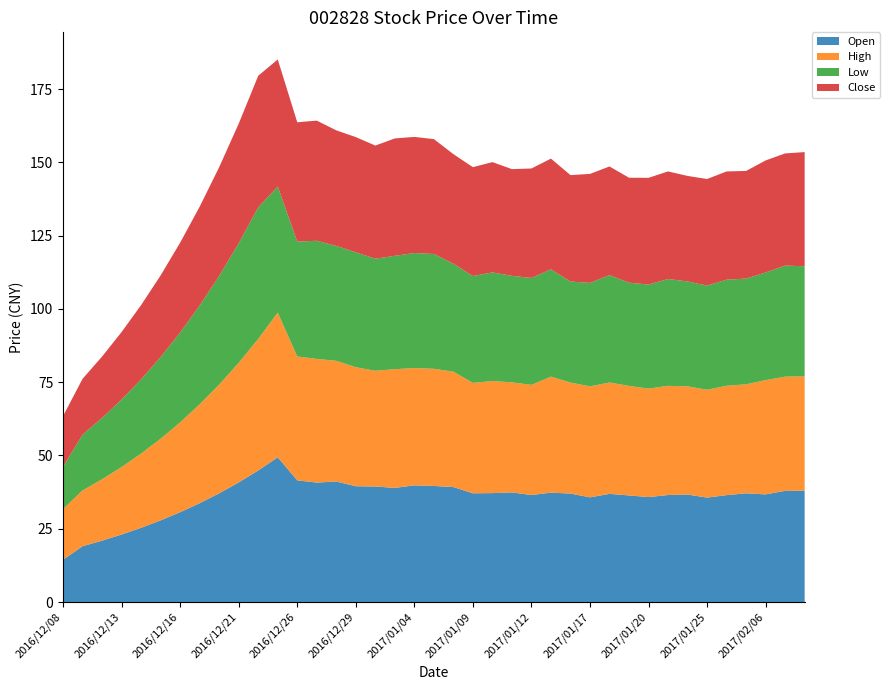

Reading right to left, extract all data points from this chart.

Open: 2017/02/08=38.0	2017/02/07=37.9	2017/02/06=36.7	2017/02/03=37.1	2017/01/26=36.5	2017/01/25=35.6	2017/01/24=36.7	2017/01/23=36.5	2017/01/20=35.8	2017/01/19=36.4	2017/01/18=36.9	2017/01/17=35.7	2017/01/16=37.0	2017/01/13=37.3	2017/01/12=36.5	2017/01/11=37.4	2017/01/10=37.1	2017/01/09=37.1	2017/01/06=39.2	2017/01/05=39.6	2017/01/04=39.8	2017/01/03=38.9	2016/12/30=39.4	2016/12/29=39.5	2016/12/28=41.1	2016/12/27=40.8	2016/12/26=41.5	2016/12/23=49.4	2016/12/22=44.9	2016/12/21=40.8	2016/12/20=37.1	2016/12/19=33.7	2016/12/16=30.6	2016/12/15=27.9	2016/12/14=25.3	2016/12/13=23.0	2016/12/12=20.9	2016/12/09=19.0	2016/12/08=14.4
High: 2017/02/08=39.0	2017/02/07=39.0	2017/02/06=39.0	2017/02/03=37.2	2017/01/26=37.3	2017/01/25=36.8	2017/01/24=36.9	2017/01/23=37.2	2017/01/20=37.0	2017/01/19=37.4	2017/01/18=38.0	2017/01/17=37.9	2017/01/16=37.9	2017/01/13=39.6	2017/01/12=37.6	2017/01/11=37.5	2017/01/10=38.2	2017/01/09=37.7	2017/01/06=39.4	2017/01/05=40.0	2017/01/04=40.0	2017/01/03=40.5	2016/12/30=39.5	2016/12/29=40.6	2016/12/28=41.2	2016/12/27=42.2	2016/12/26=42.3	2016/12/23=49.4	2016/12/22=44.9	2016/12/21=40.8	2016/12/20=37.1	2016/12/19=33.7	2016/12/16=30.6	2016/12/15=27.9	2016/12/14=25.3	2016/12/13=23.0	2016/12/12=20.9	2016/12/09=19.0	2016/12/08=17.3
Low: 2017/02/08=37.5	2017/02/07=37.9	2017/02/06=36.7	2017/02/03=36.0	2017/01/26=36.2	2017/01/25=35.5	2017/01/24=35.8	2017/01/23=36.4	2017/01/20=35.5	2017/01/19=35.2	2017/01/18=36.6	2017/01/17=35.3	2017/01/16=34.5	2017/01/13=36.6	2017/01/12=36.5	2017/01/11=36.3	2017/01/10=37.1	2017/01/09=36.5	2017/01/06=36.8	2017/01/05=39.2	2017/01/04=39.2	2017/01/03=38.7	2016/12/30=38.2	2016/12/29=39.2	2016/12/28=39.2	2016/12/27=40.3	2016/12/26=39.2	2016/12/23=43.0	2016/12/22=44.9	2016/12/21=40.8	2016/12/20=37.1	2016/12/19=33.7	2016/12/16=30.6	2016/12/15=27.9	2016/12/14=25.3	2016/12/13=23.0	2016/12/12=20.9	2016/12/09=19.0	2016/12/08=14.4
Close: 2017/02/08=39.0	2017/02/07=38.2	2017/02/06=38.2	2017/02/03=36.7	2017/01/26=36.9	2017/01/25=36.4	2017/01/24=36.0	2017/01/23=36.7	2017/01/20=36.4	2017/01/19=35.8	2017/01/18=37.1	2017/01/17=37.2	2017/01/16=36.3	2017/01/13=37.8	2017/01/12=37.3	2017/01/11=36.4	2017/01/10=37.6	2017/01/09=37.1	2017/01/06=37.4	2017/01/05=39.2	2017/01/04=39.6	2017/01/03=40.0	2016/12/30=38.6	2016/12/29=39.3	2016/12/28=39.4	2016/12/27=41.0	2016/12/26=40.7	2016/12/23=43.3	2016/12/22=44.9	2016/12/21=40.8	2016/12/20=37.1	2016/12/19=33.7	2016/12/16=30.6	2016/12/15=27.9	2016/12/14=25.3	2016/12/13=23.0	2016/12/12=20.9	2016/12/09=19.0	2016/12/08=17.3